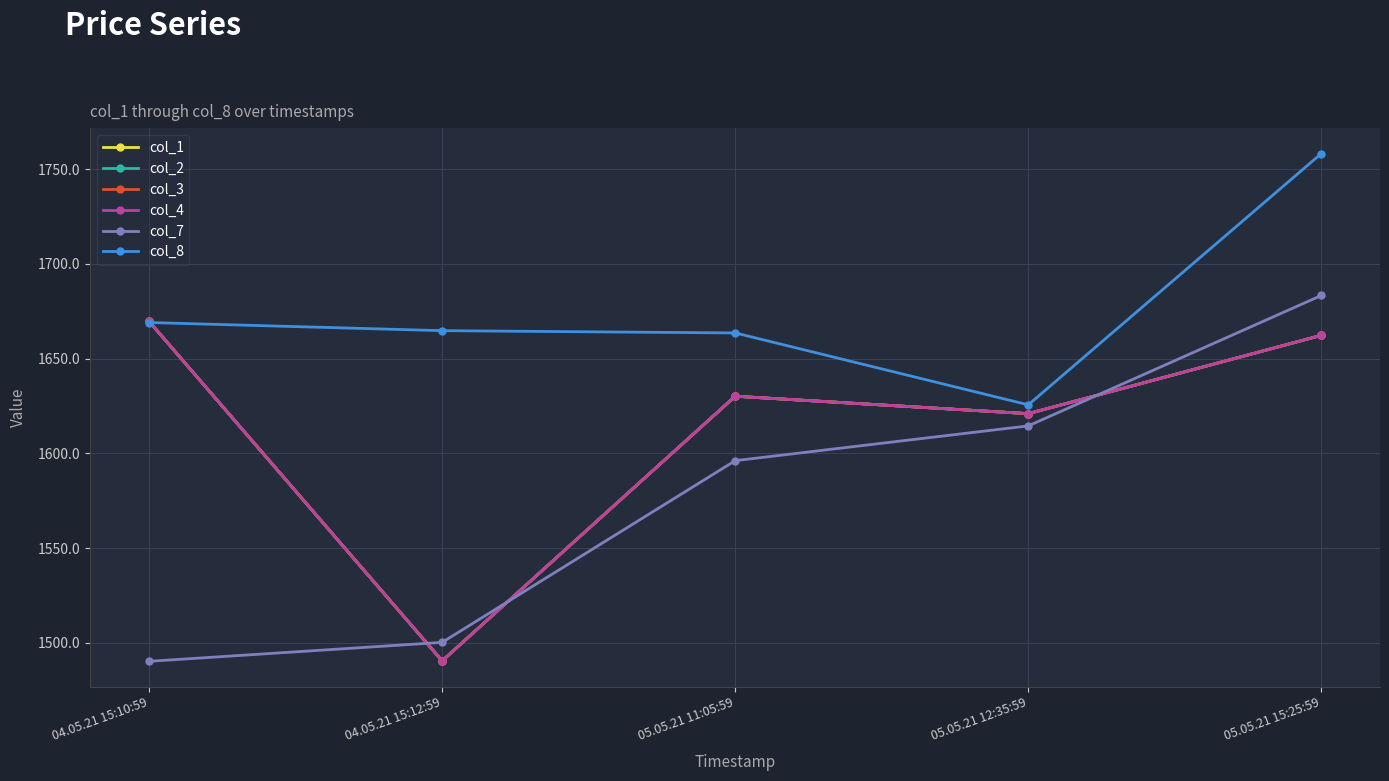

What is the difference between the col_7 values at 05.05.21 12:35:59 and 04.05.21 15:10:59?

124.2